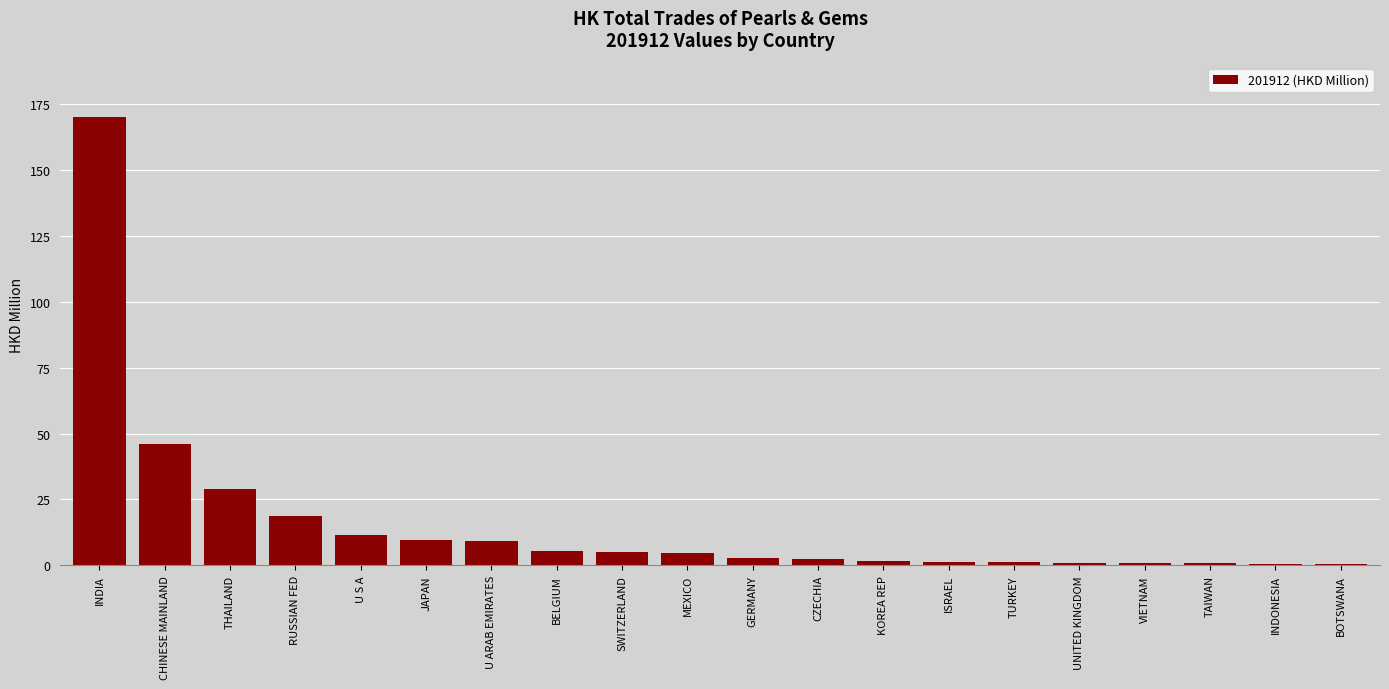

Which label corresponds to the largest value in the chart?

INDIA